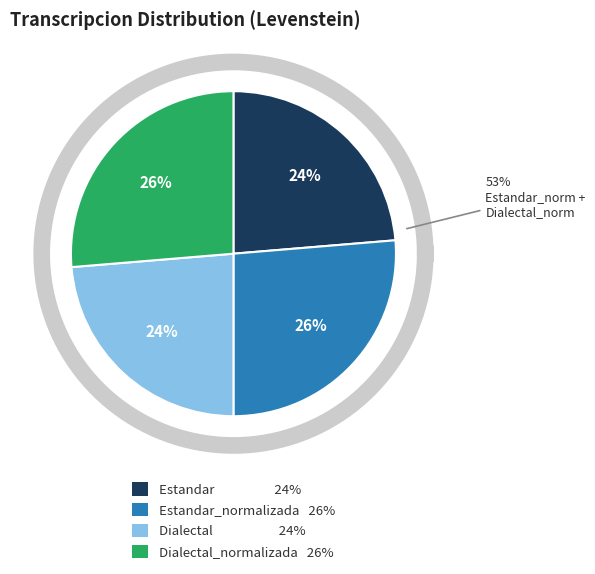

What percentage is NOT represented by Estandar_normalizada?

73.7%